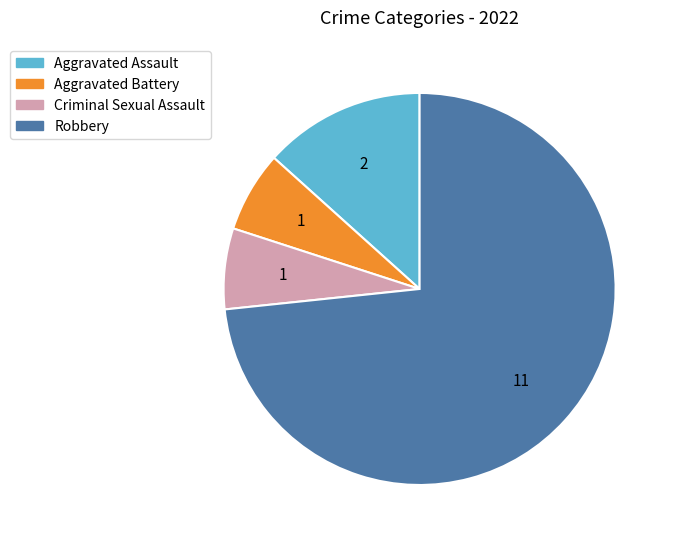

Does any single category account for the majority?

Yes